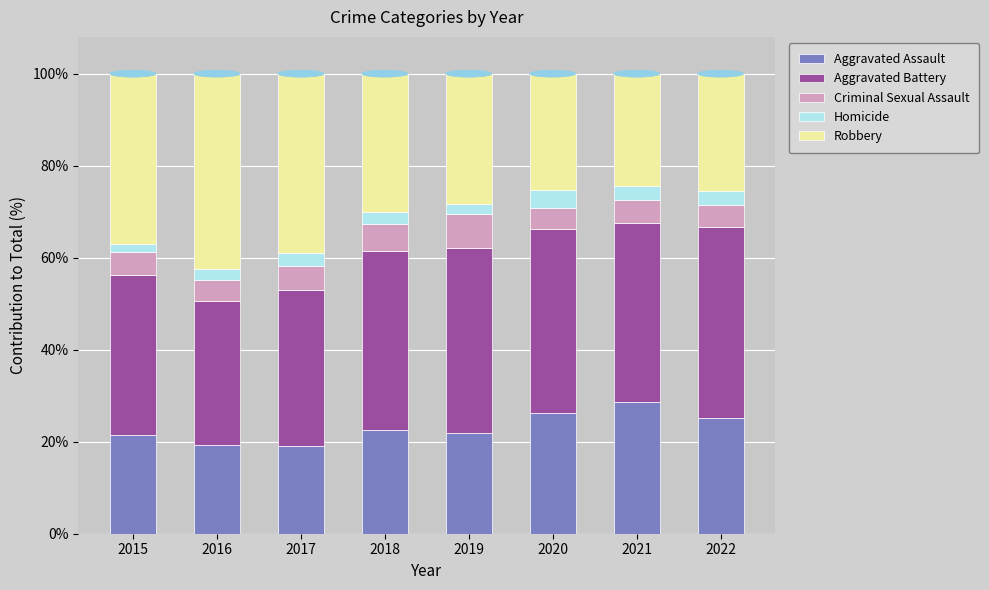

Which category has the highest value in the Aggravated Assault series?

2021